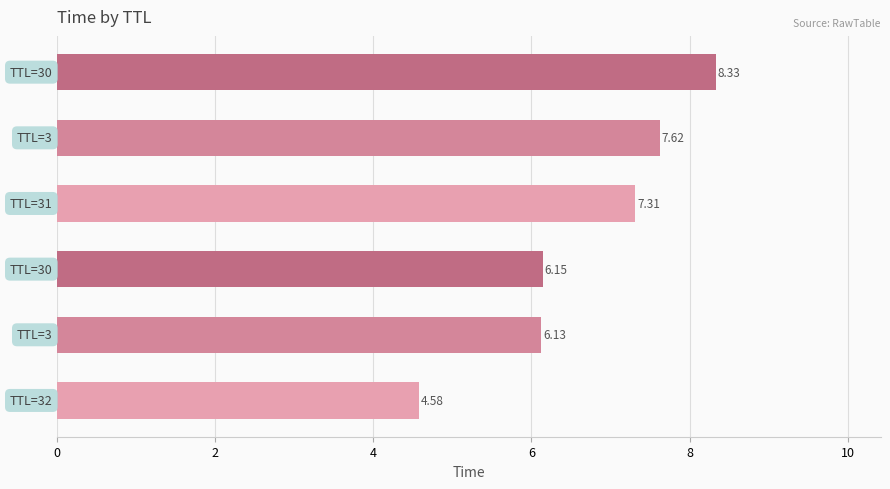

Does the chart contain any negative values?

No